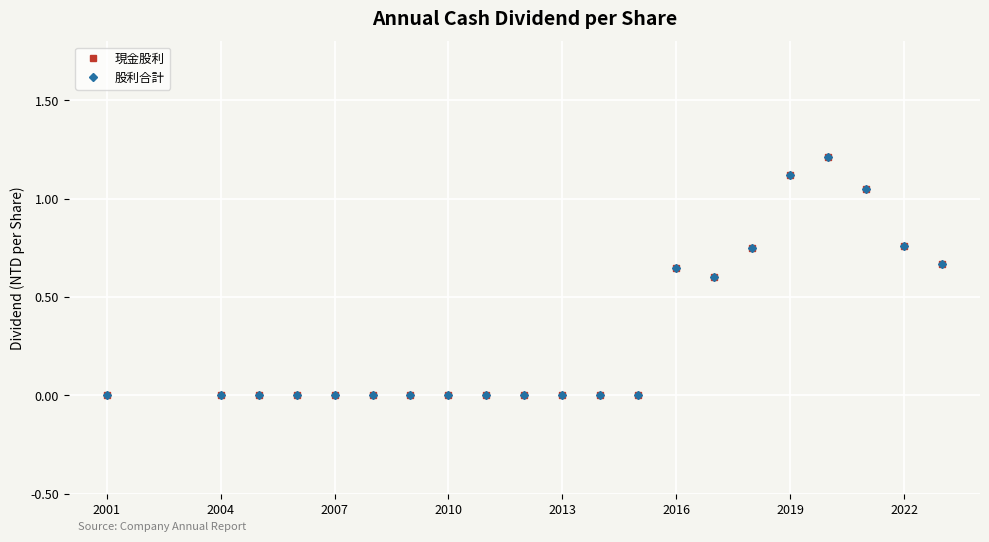

Is it true that 股利合計 equals 1.8 at 2007?

False